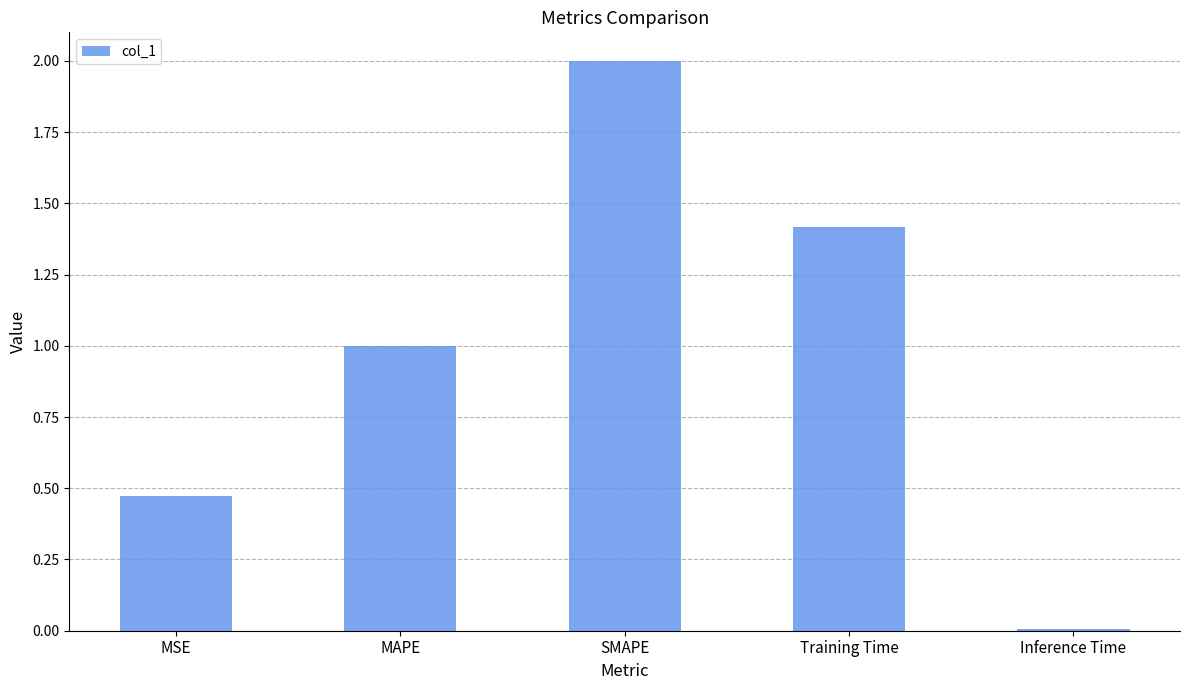

At which category does the chart reach its minimum across all series?

Inference Time